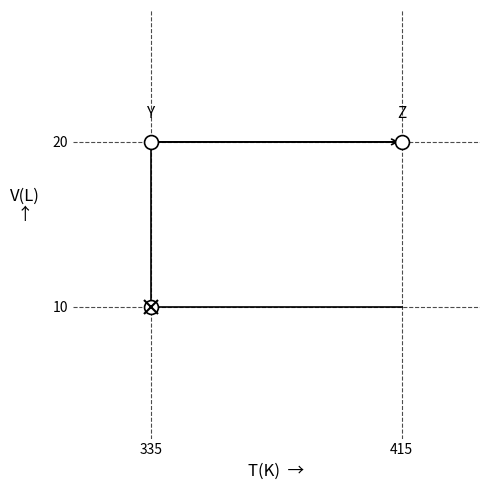

What is the difference between the maximum and minimum values in the isochoric rise series?

10